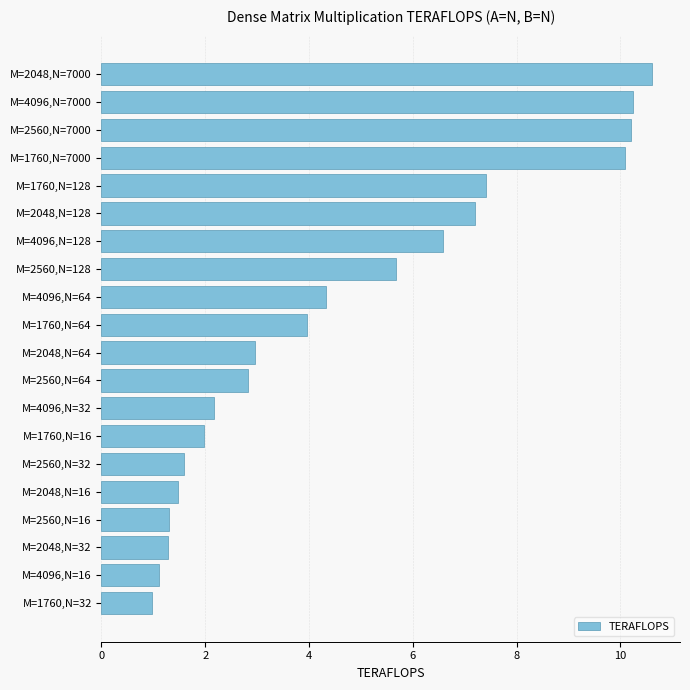

What is the difference between the second highest and minimum values?

9.3